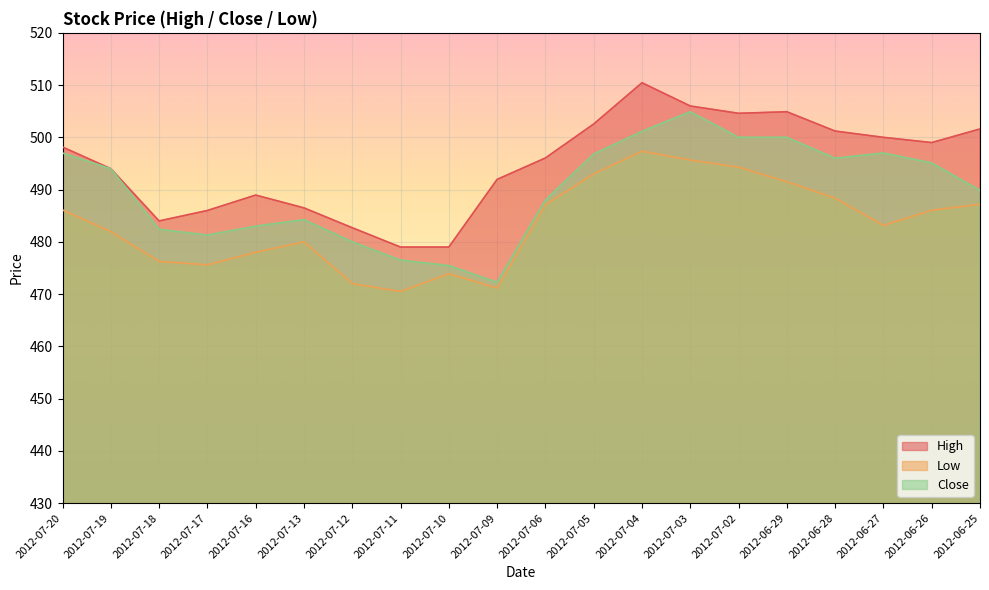

Where is the first local maximum for High?

2012-07-16